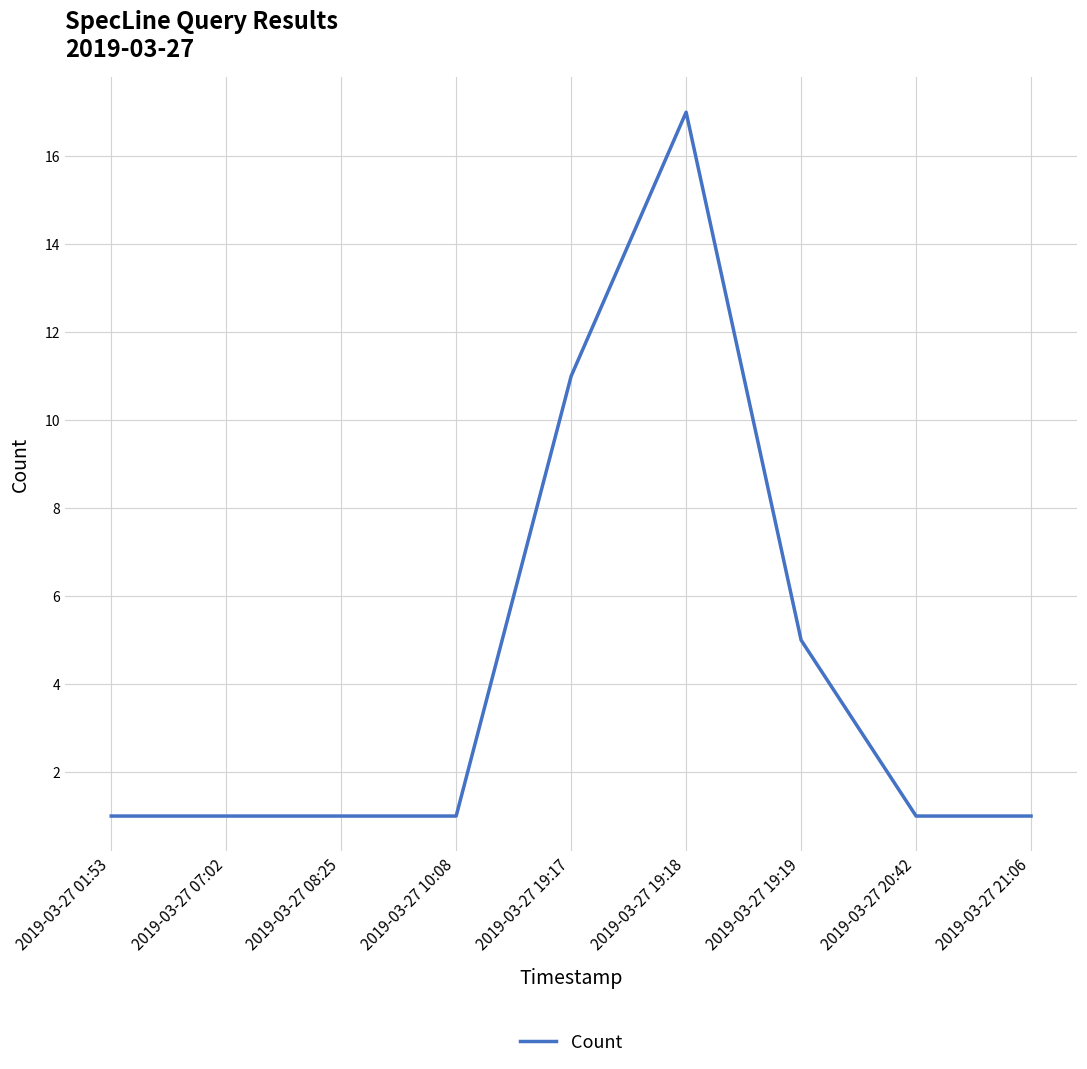

The chart shows a value of 0 at 2019-03-27 20:42. True or false?

False